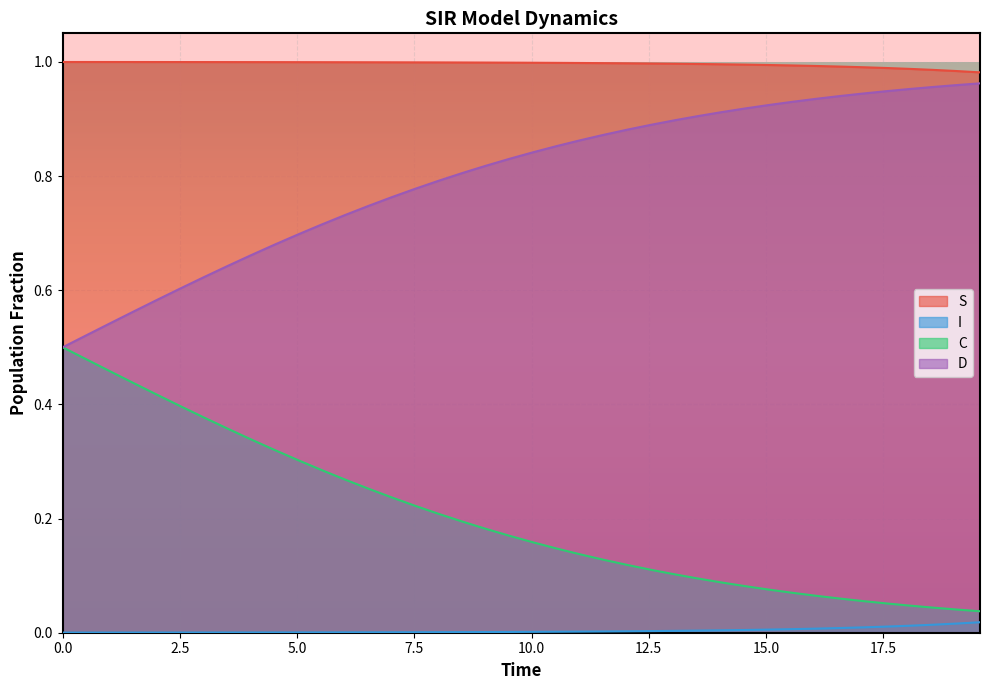

What is the difference between the maximum and minimum values in the D series?

0.5